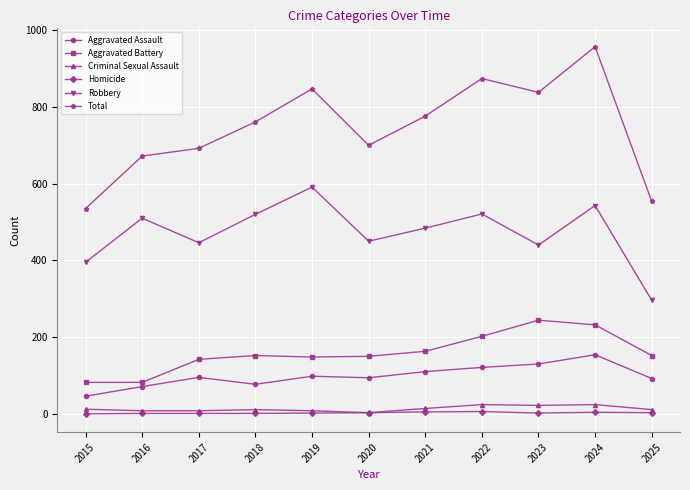

Between 2019 and 2024, which series saw the biggest shift?

Total